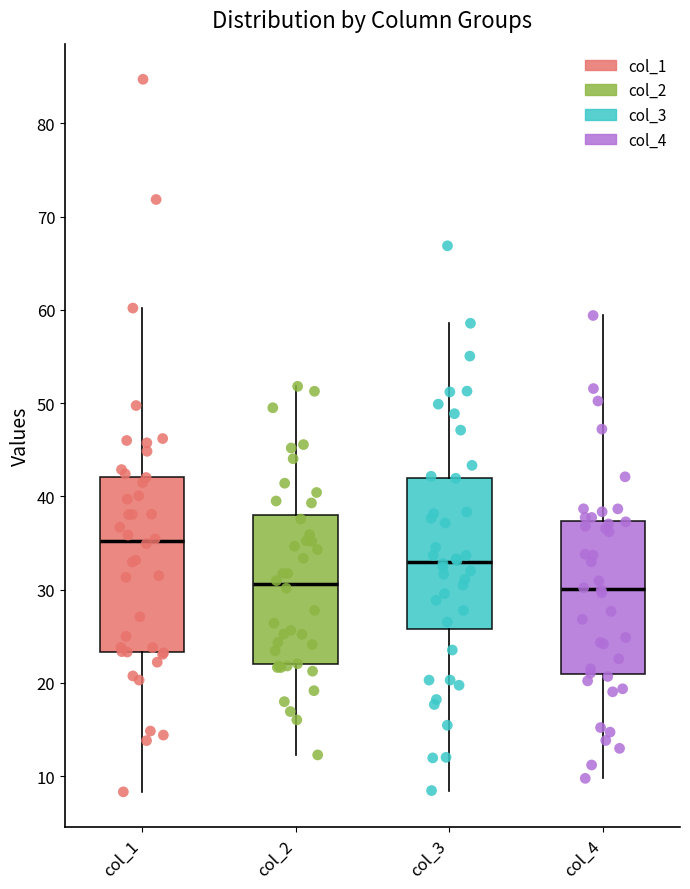

Reading left to right, read every box against the y-axis: the position of its median line, the range the box covers, and the ends of its whiskers. The values are not printed on the chart, so give them approximately, as read against the axis.

col_1: median 35, box 23 to 42, whiskers 8 to 60
col_2: median 31, box 22 to 38, whiskers 12 to 52
col_3: median 33, box 26 to 42, whiskers 8 to 59
col_4: median 30, box 21 to 37, whiskers 10 to 59